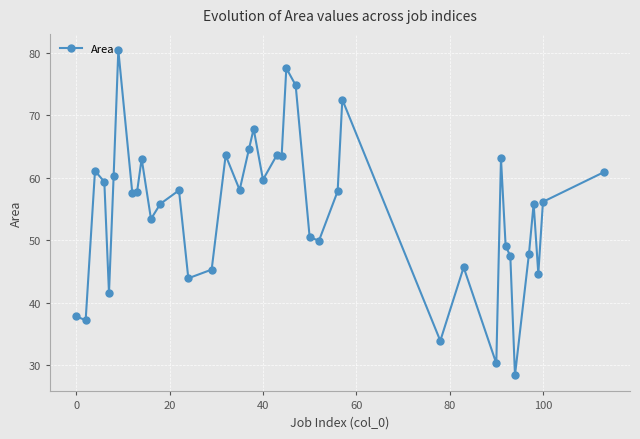

What is the value of the 4th point from the left?

59.4